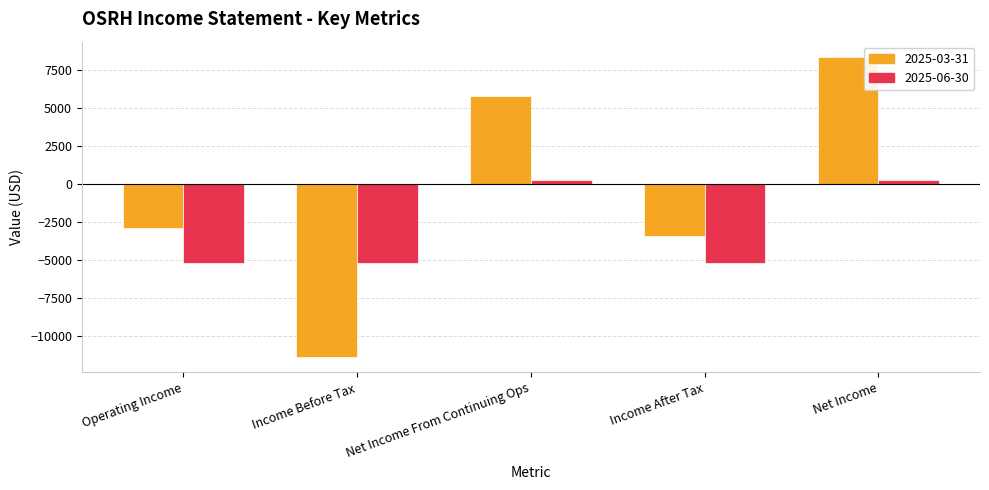

Rank the series by their maximum value, from highest to lowest.

2025-03-31, 2025-06-30